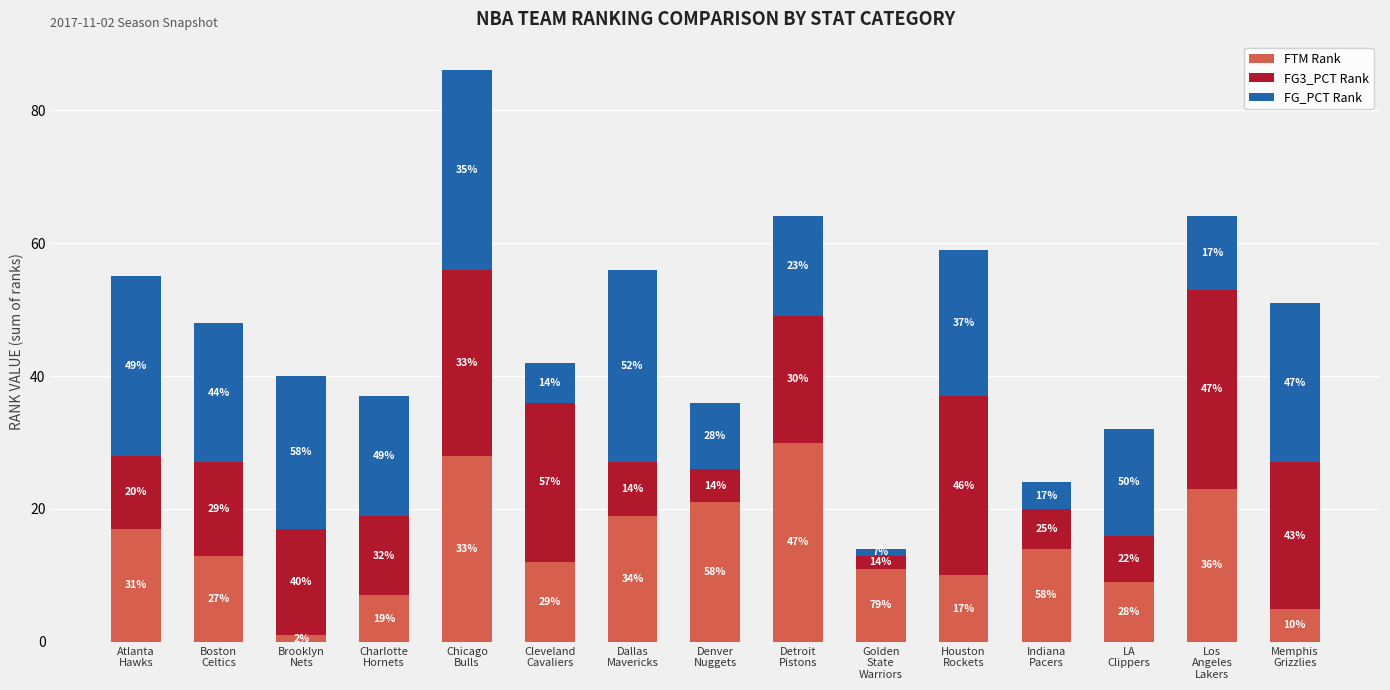

Does the chart contain stacked bars?

Yes